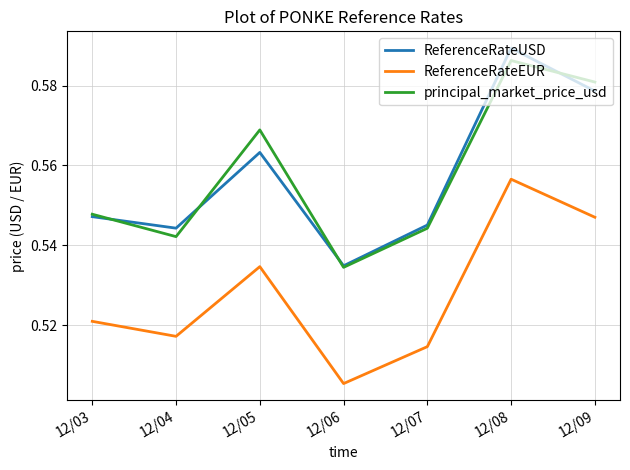

What is the total value across all series at 12/05?

1.7